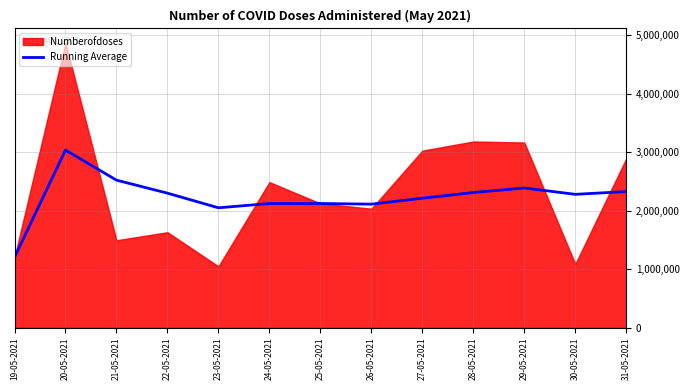

Which category has the lowest value in the Running Average series?

19-05-2021